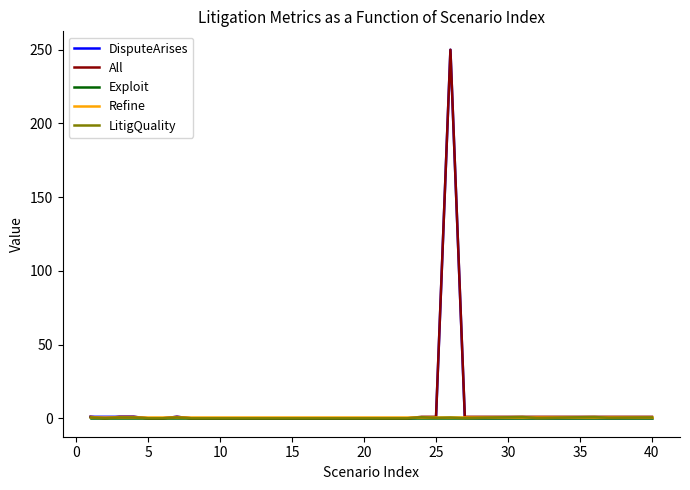

What is the maximum value shown in the chart?

250.0